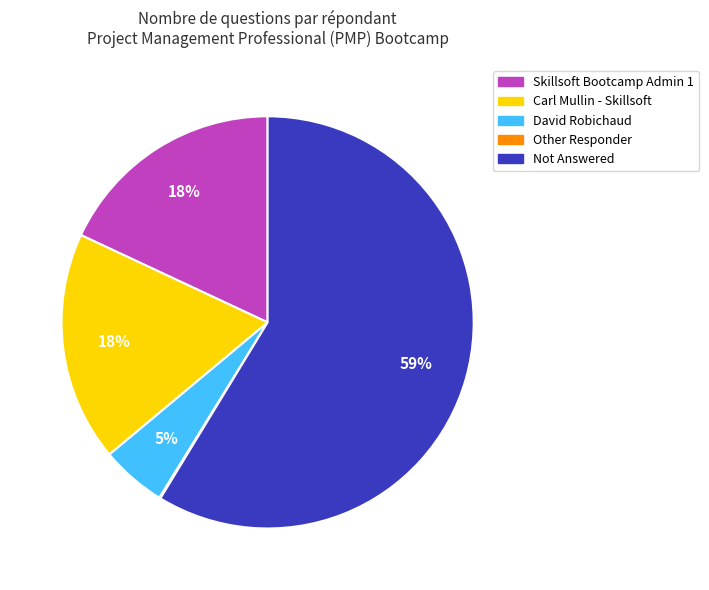

Which slice is the largest?

Not Answered